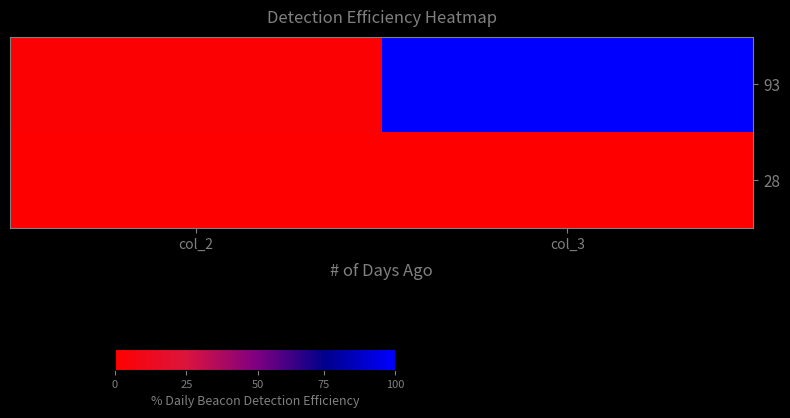

Reading left to right, transcribe all the data shown in this chart.

93: col_2=1	col_3=55
28: col_2=0	col_3=0